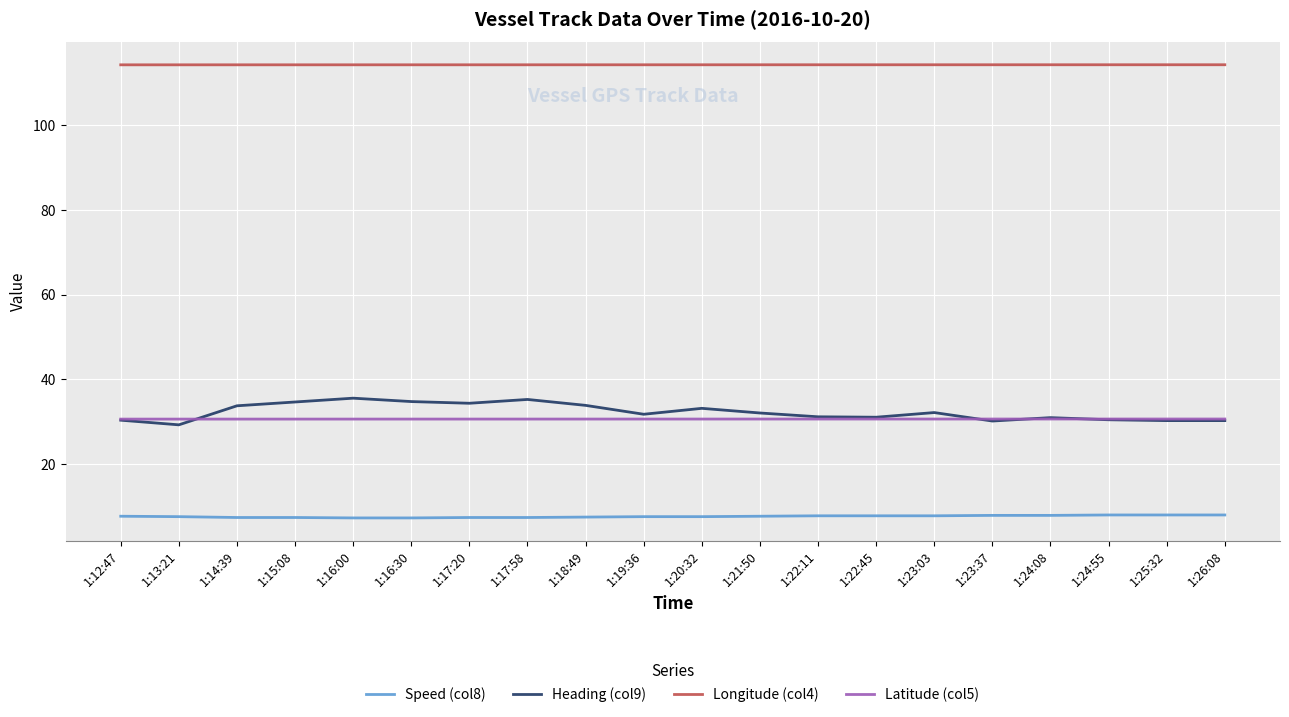

What are all the series names shown in the legend?

Speed (col8), Heading (col9), Longitude (col4), Latitude (col5)